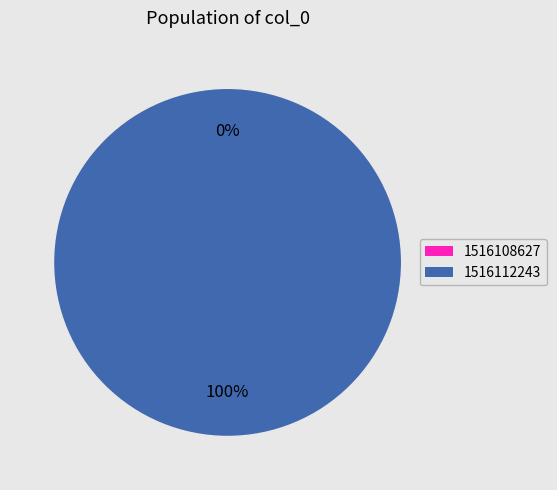

Between 1516112243 and 1516108627, which is larger?

1516112243